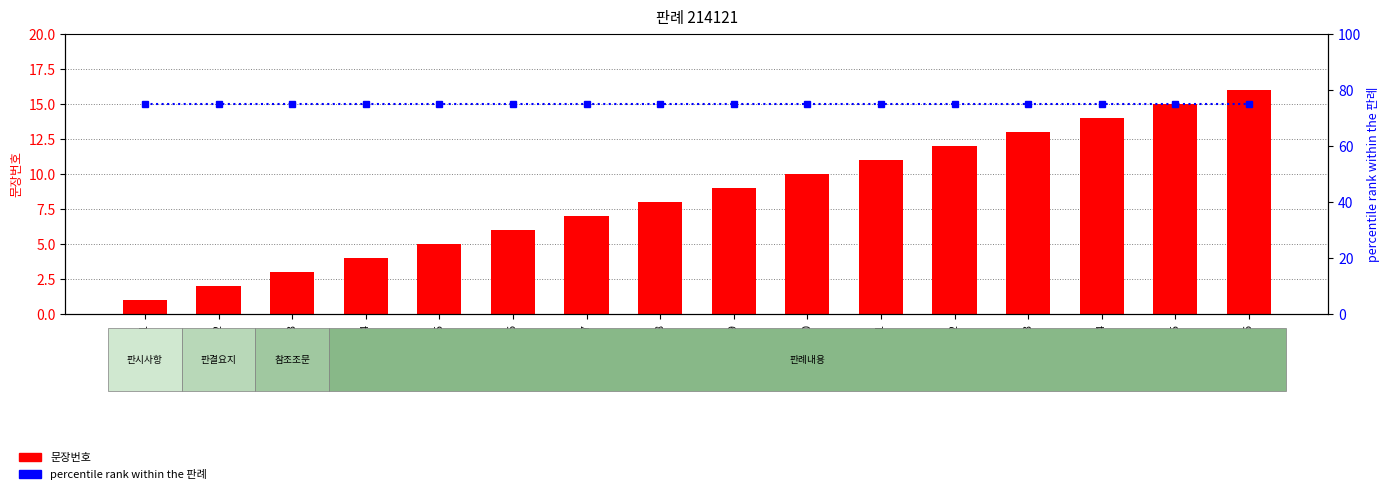

Are the bars grouped side by side (vs. stacked)?

Yes